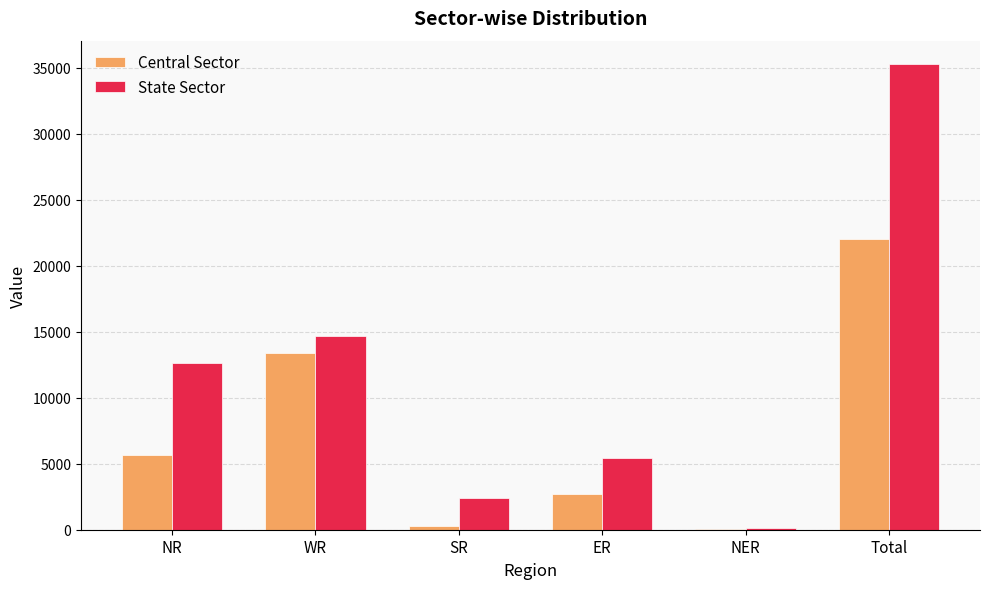

Which series has the largest total across all categories?

State Sector